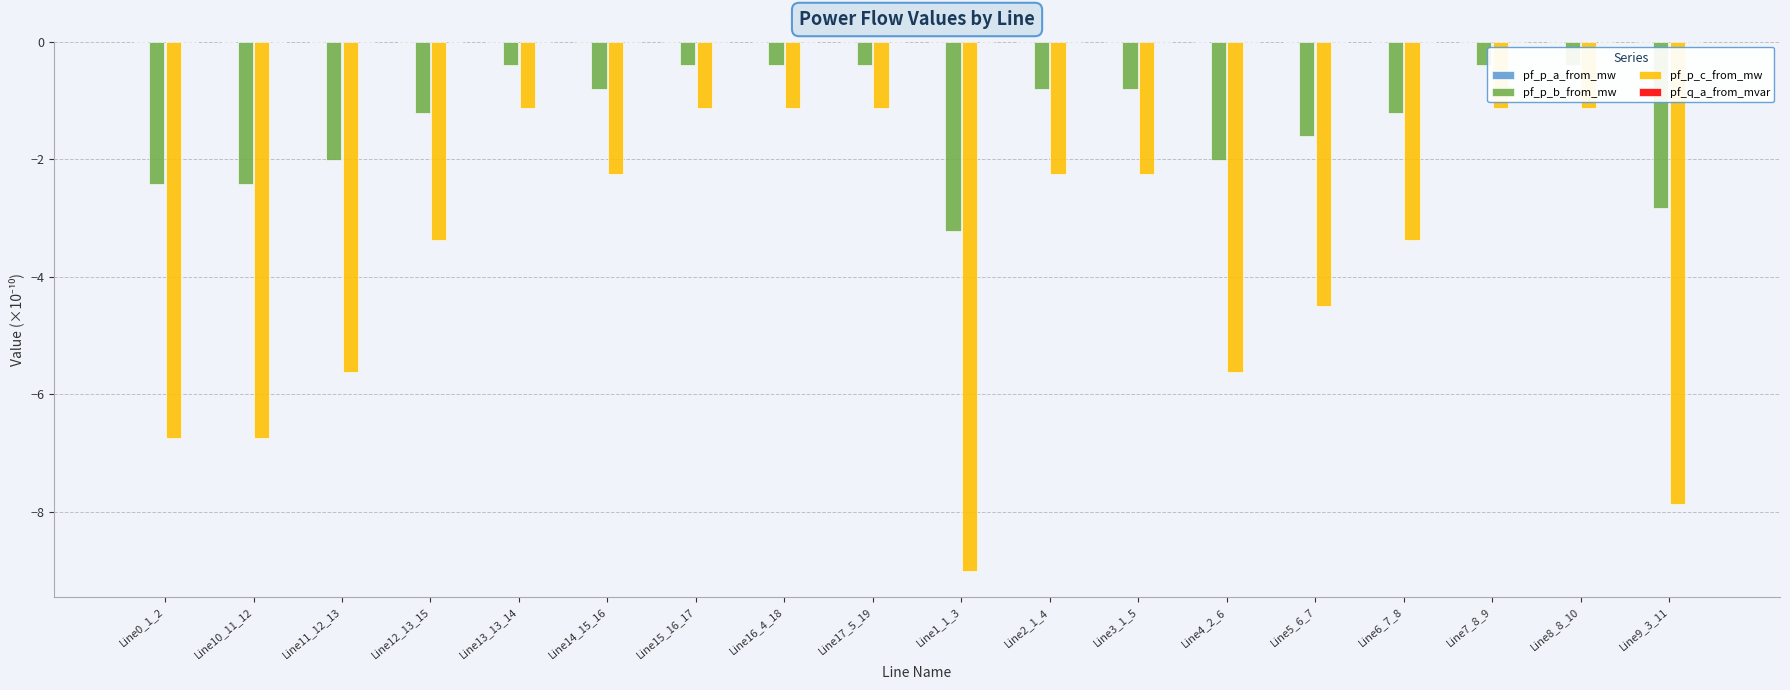

How many groups of bars are there?

18